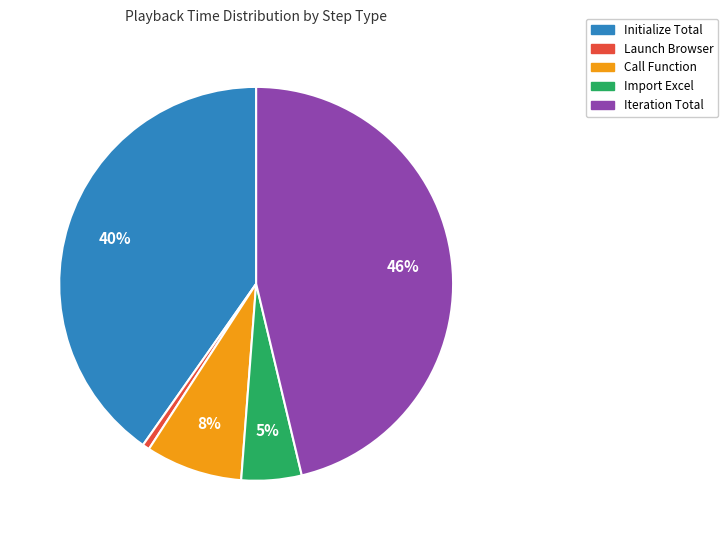

Which slice is the largest?

Iteration Total